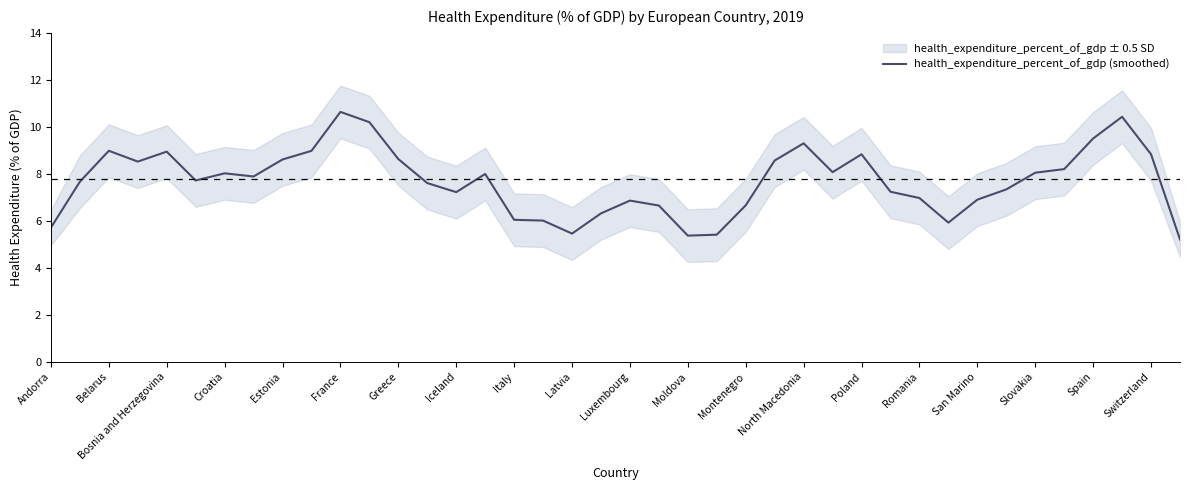

The health_expenditure_percent_of_gdp (smoothed) series shows 5.7 at Andorra. True or false?

True